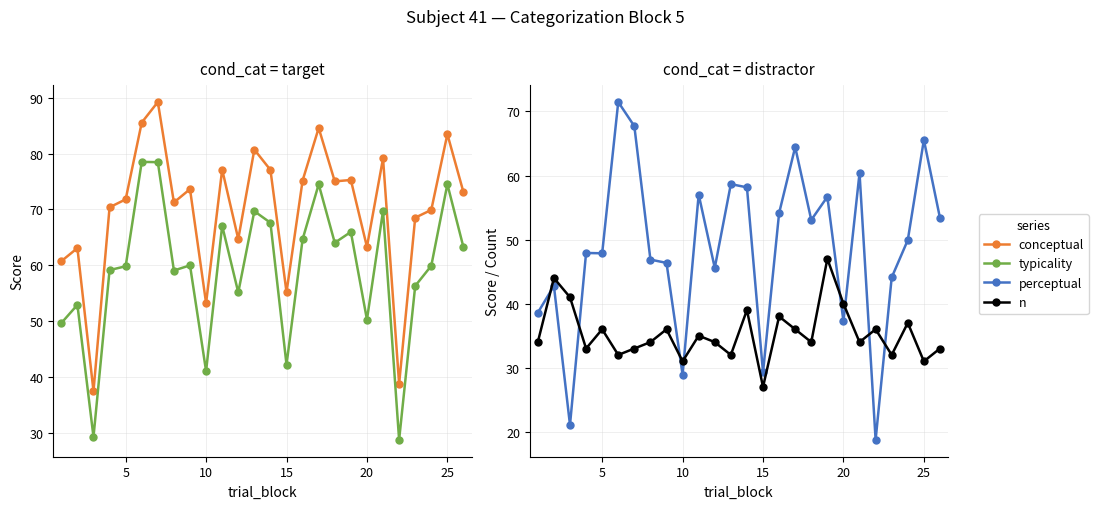

Reading right to left, transcribe all the data shown in this chart.

conceptual: 73.1	83.5	69.9	68.5	38.8	79.2	63.3	75.3	75.0	84.6	75.2	55.2	77.1	80.7	64.7	77.1	53.2	73.6	71.3	89.2	85.6	71.8	70.4	37.5	63.1	60.7
typicality: 63.2	74.5	59.9	56.3	28.8	69.8	50.3	66.0	64.0	74.5	64.7	42.2	67.6	69.7	55.1	67.1	41.1	60.0	59.1	78.5	78.5	59.8	59.1	29.3	52.9	49.7
perceptual: 53.4	65.5	49.9	44.1	18.8	60.4	37.2	56.7	53.1	64.4	54.1	29.3	58.1	58.7	45.6	57.0	28.9	46.4	46.9	67.7	71.5	47.9	47.9	21.1	42.8	38.6
n: 33.0	31.0	37.0	32.0	36.0	34.0	40.0	47.0	34.0	36.0	38.0	27.0	39.0	32.0	34.0	35.0	31.0	36.0	34.0	33.0	32.0	36.0	33.0	41.0	44.0	34.0